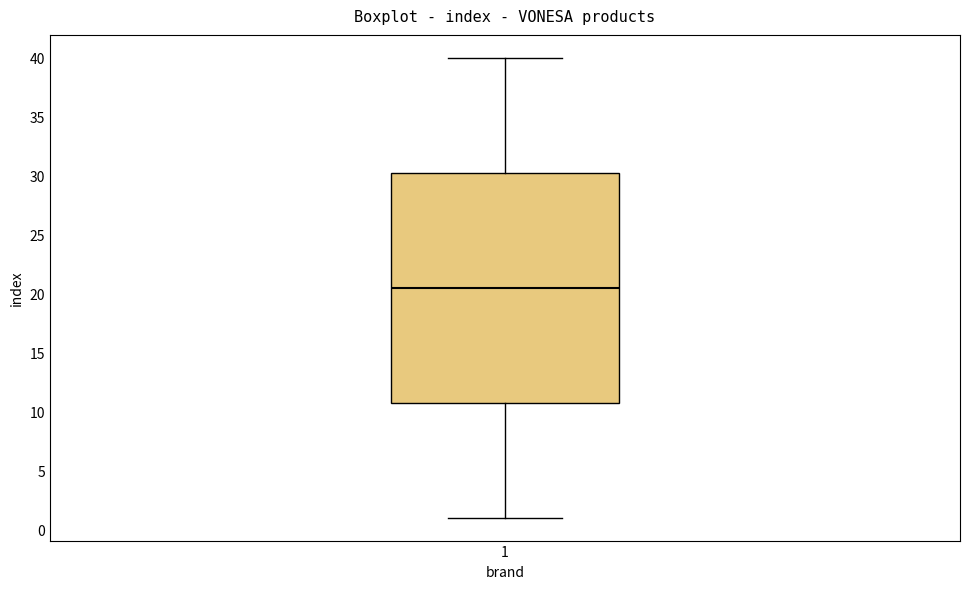

Transcribe this box plot: give where the median line is, the range the box spans, and where the two whiskers end, as read against the y-axis. The values are not printed on the chart, so give them approximately, as read against the axis.

median 20.5, box 11.0 to 30.5, whiskers 1.0 to 40.0